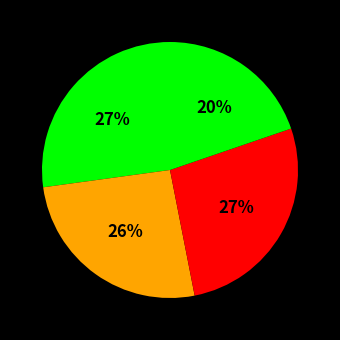

How many segments does this pie chart have?

4